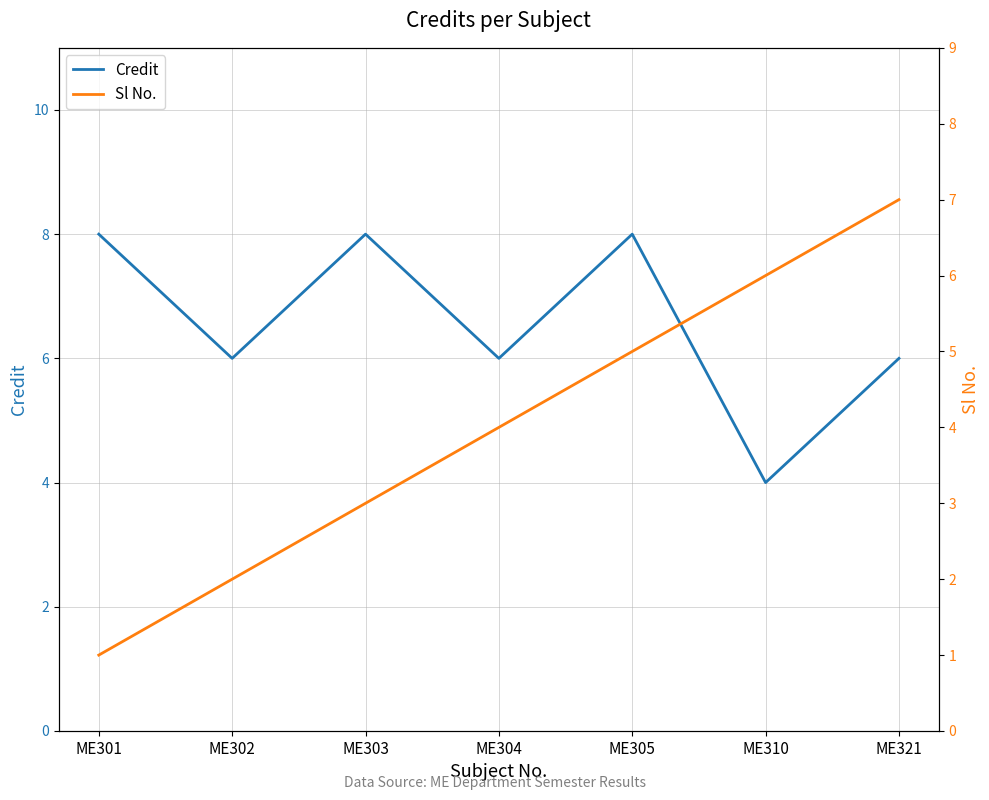

At which label does Credit reach its minimum?

ME310